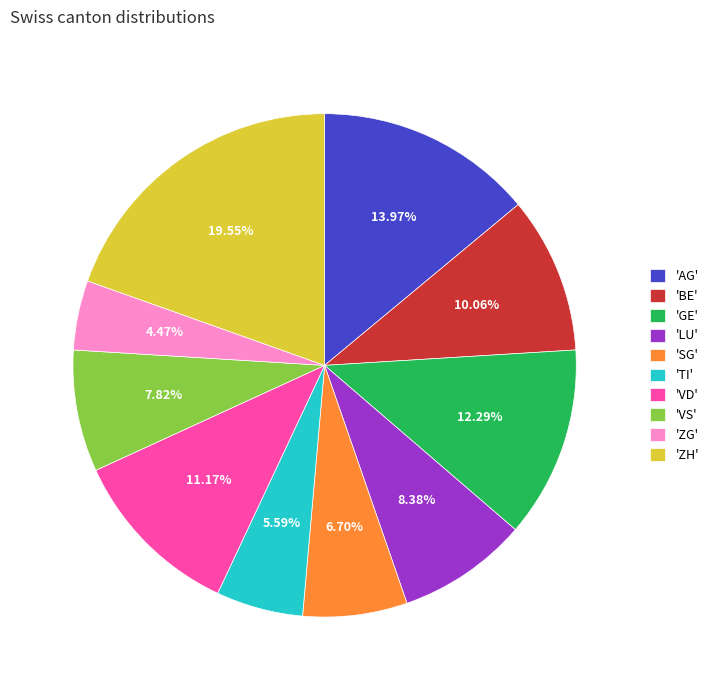

Is the sum of 'GE' and 'AG' greater than half?

No